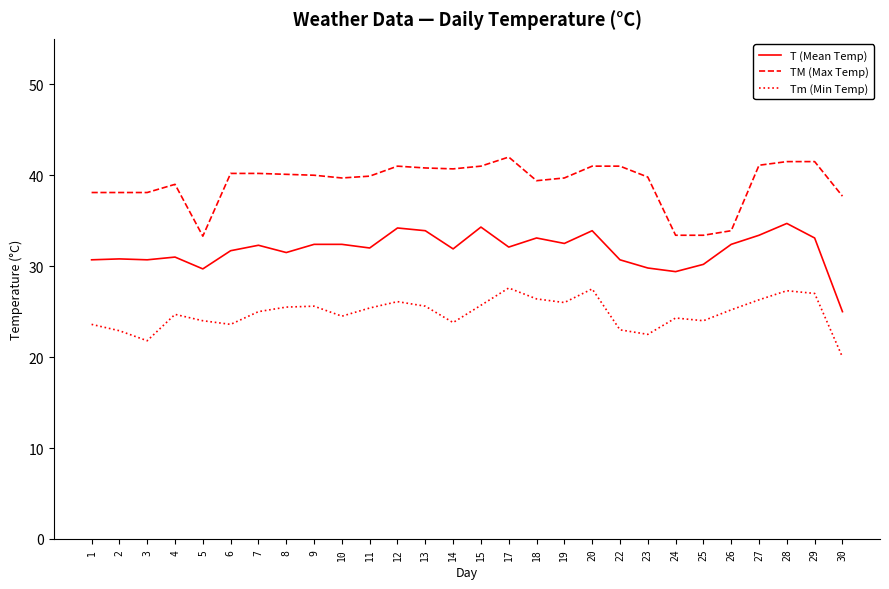

What is the minimum value for T (Mean Temp)?

25.0